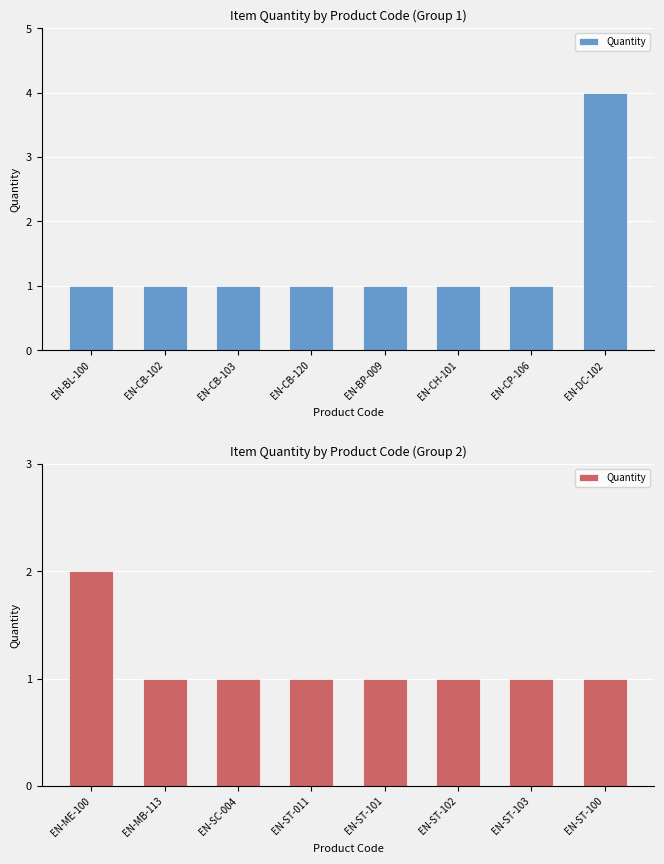

Are the bars horizontal?

No